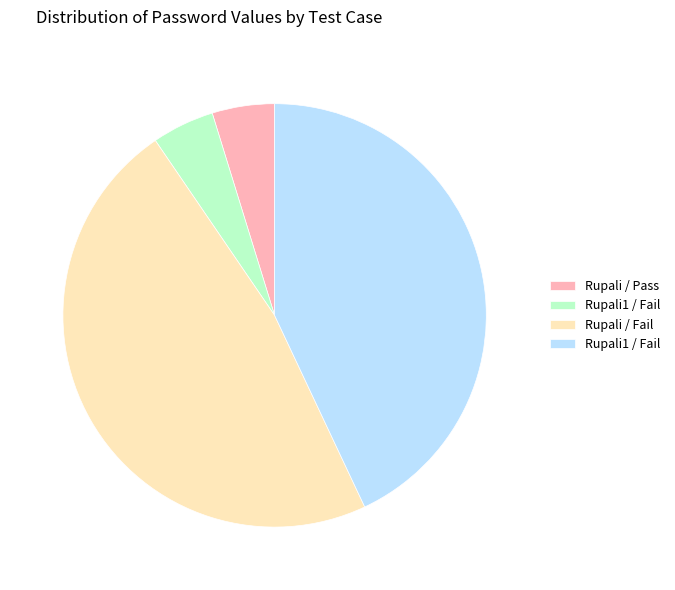

Is there any slice that represents more than half of the pie?

No